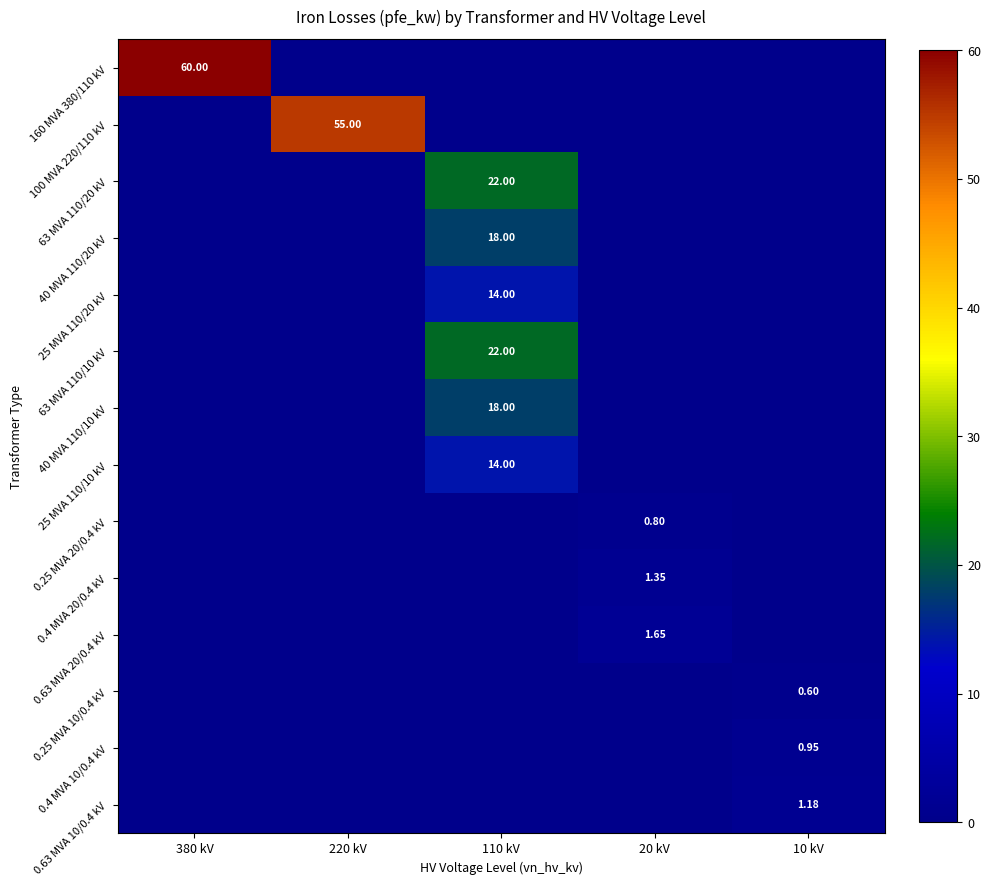

At which category is the sum across all series the highest?

110 kV